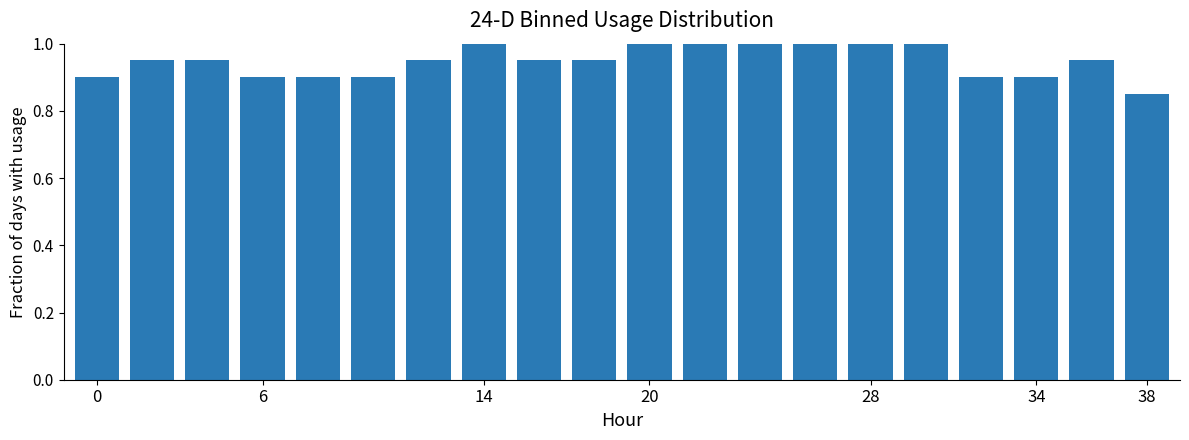

What is the greatest value displayed?

1.0